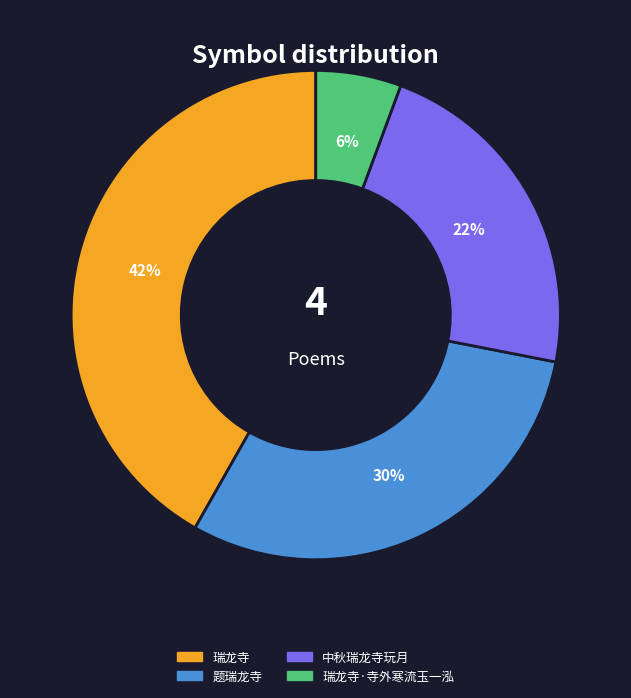

Combined, do 题瑞龙寺 and 瑞龙寺 account for over 50%?

Yes